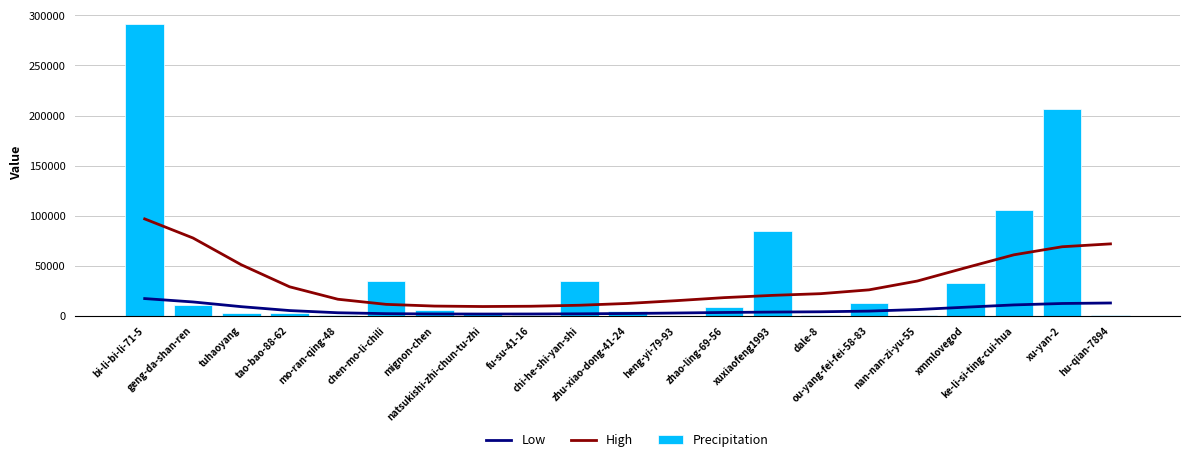

The Precipitation series shows 40441.3 at xuxiaofeng1993. True or false?

False